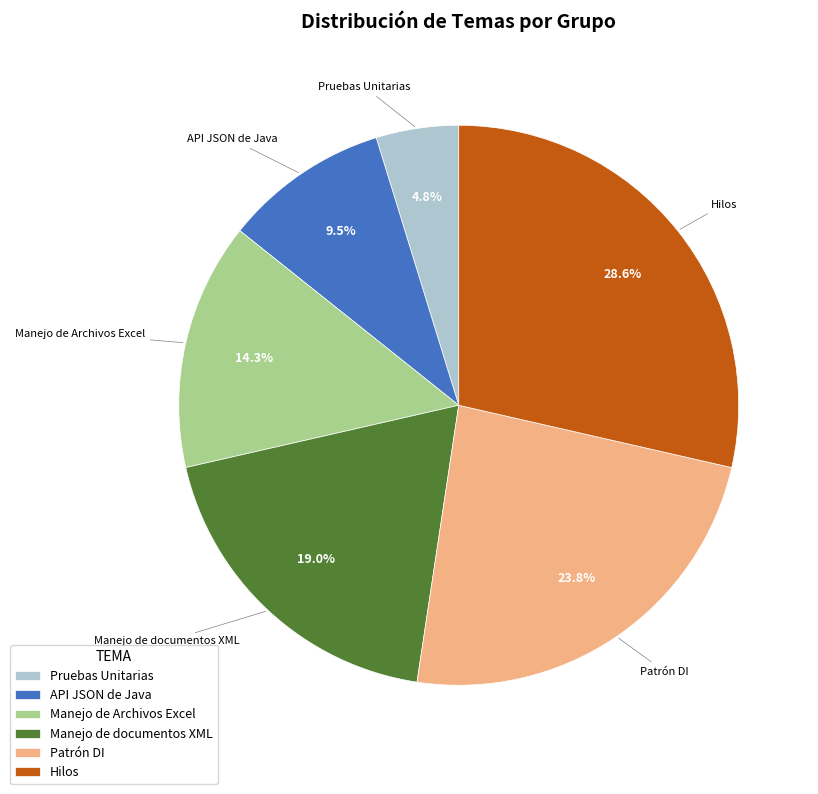

Rank the categories by value from lowest to highest.

Pruebas Unitarias, API JSON de Java, Manejo de Archivos Excel, Manejo de documentos XML, Patrón DI, Hilos